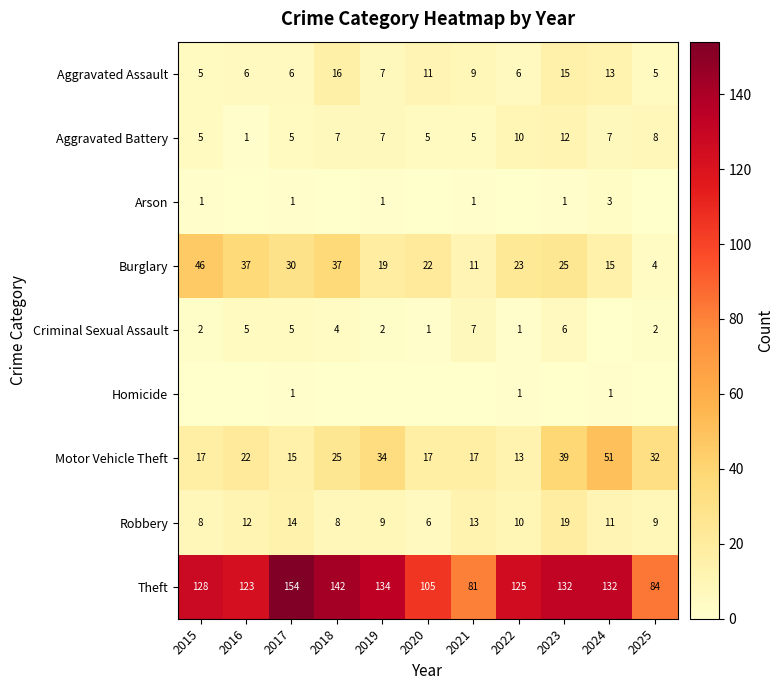

Is it true that Burglary equals 8 at 2020?

False